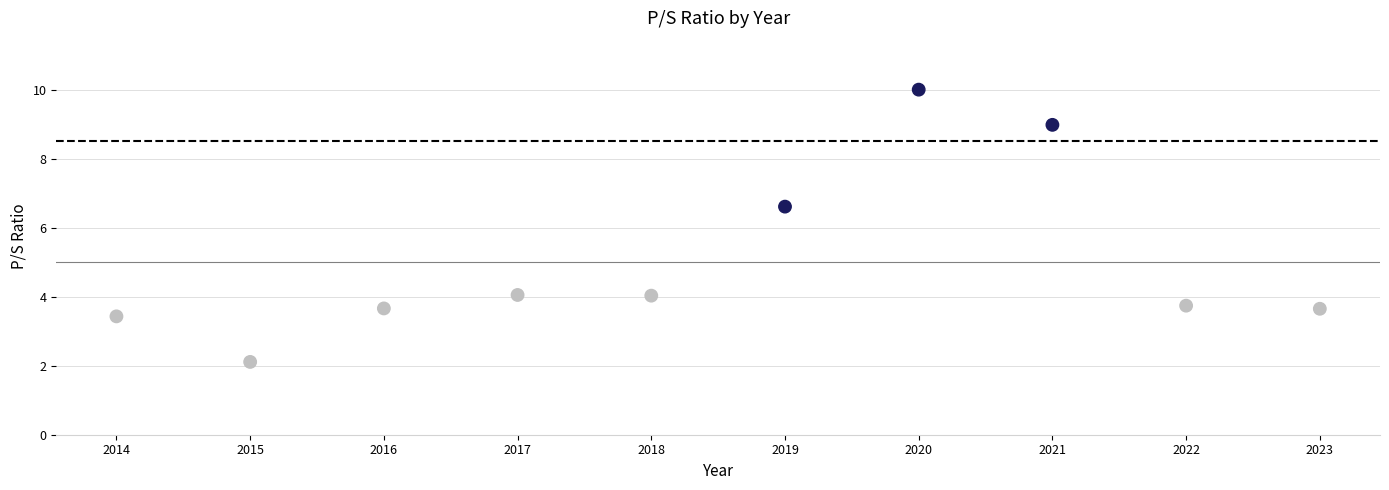

What is the average X value?

2018.5